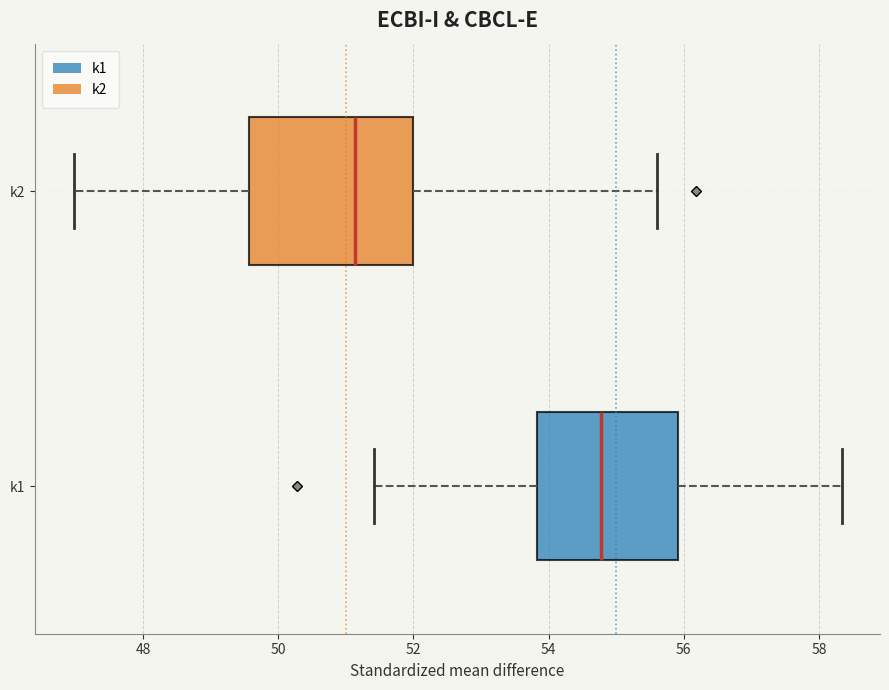

Reading bottom to top, transcribe this box plot: for each box, give where its median line is, the range the box spans, and where its two whiskers end, as read against the x-axis. The values are not printed on the chart, so give them approximately, as read against the axis.

k1: median 54.8, box 53.8 to 56.0, whiskers 51.4 to 58.4
k2: median 51.2, box 49.6 to 52.0, whiskers 47.0 to 55.6